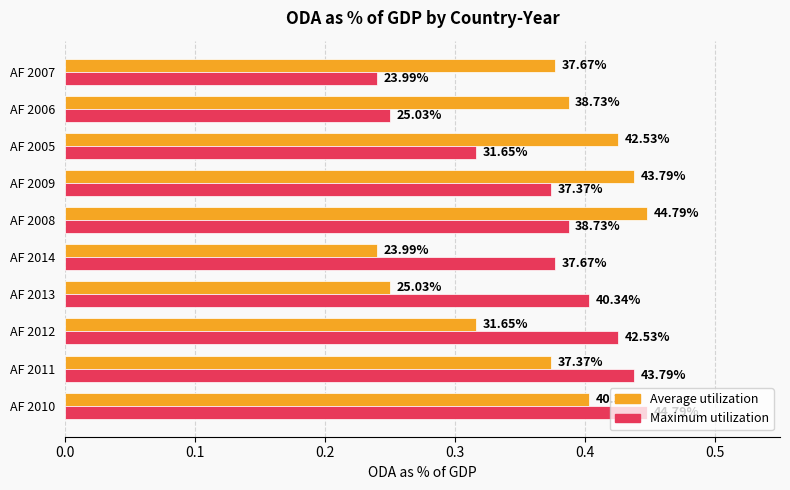

How many bars are there in total?

20